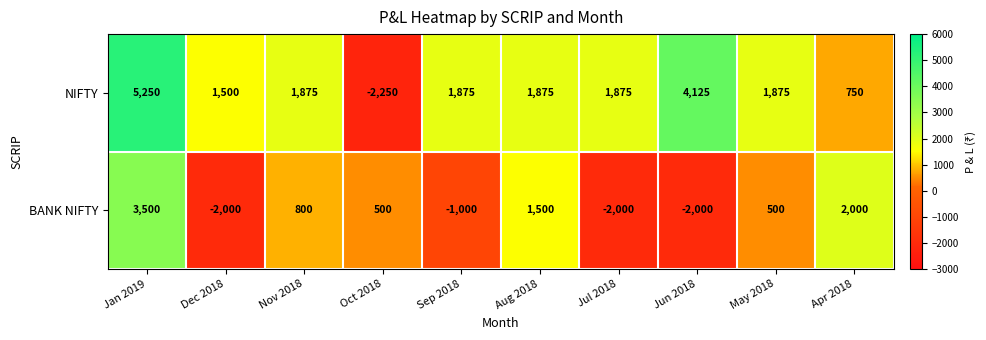

Rank the series by their average value, from lowest to highest.

BANK NIFTY, NIFTY